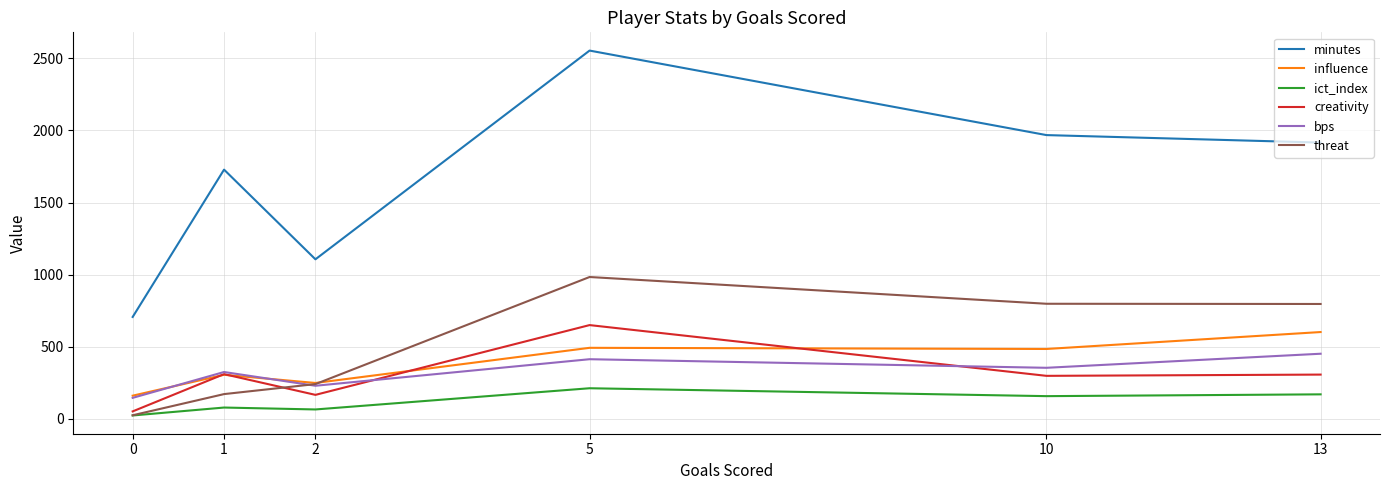

Between 0 and 2, which series saw the biggest shift?

minutes